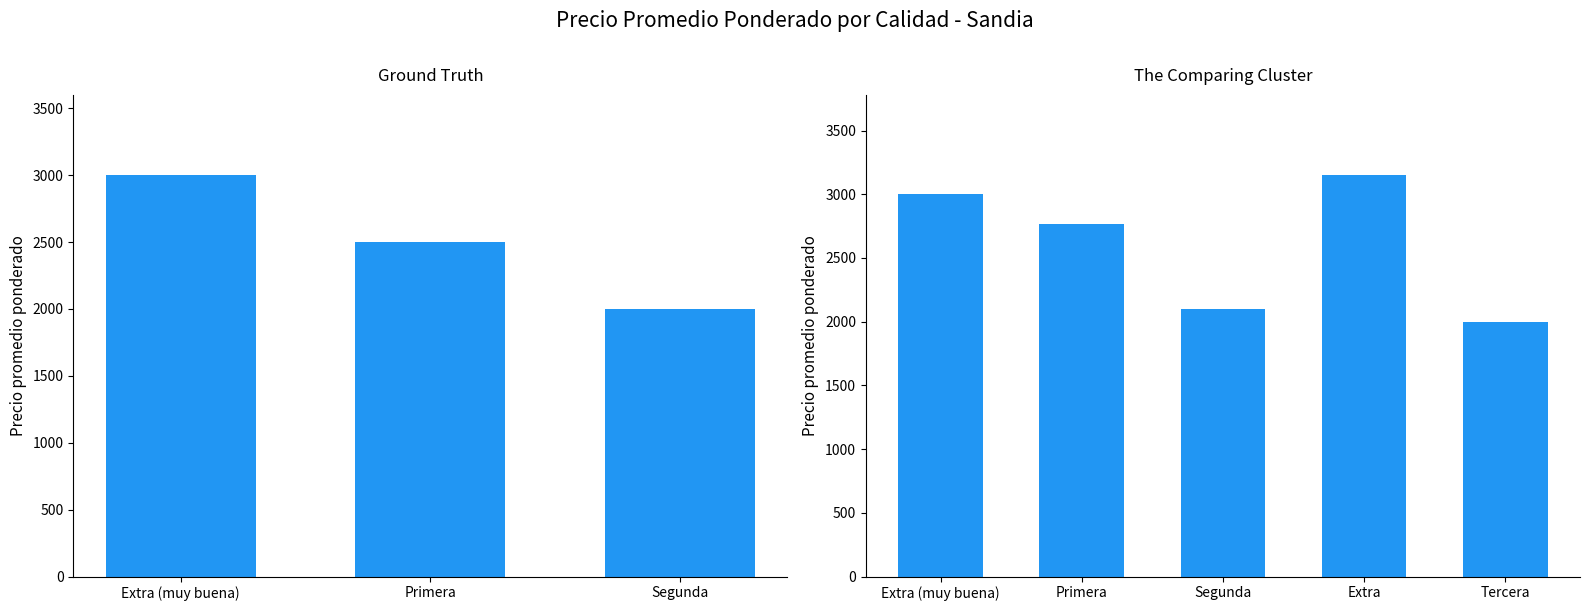

Between Tercera and Primera, which is larger?

Primera